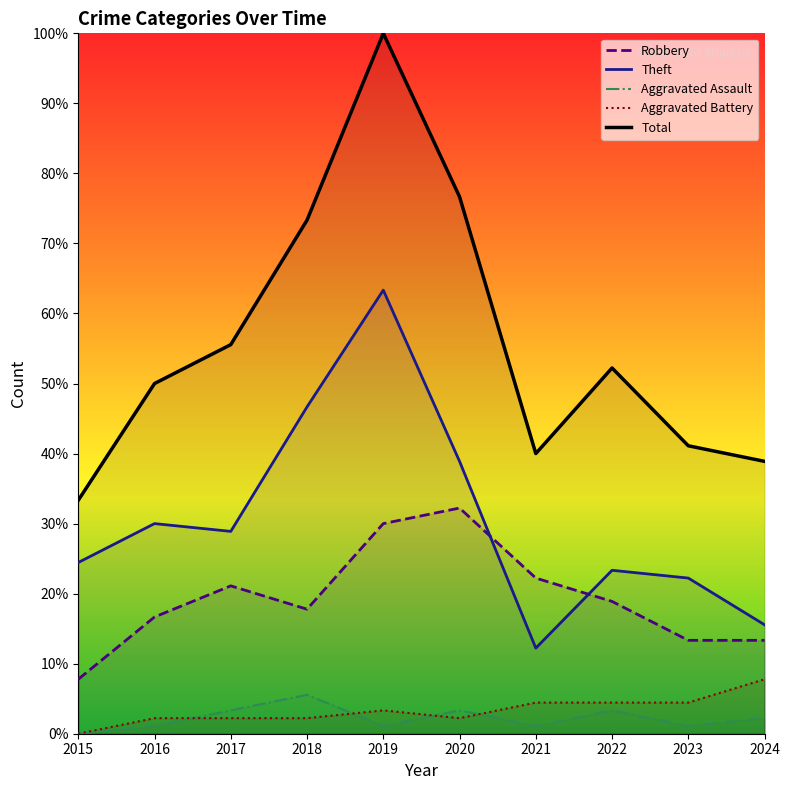

True or false: Robbery and Aggravated Assault intersect in this chart.

False